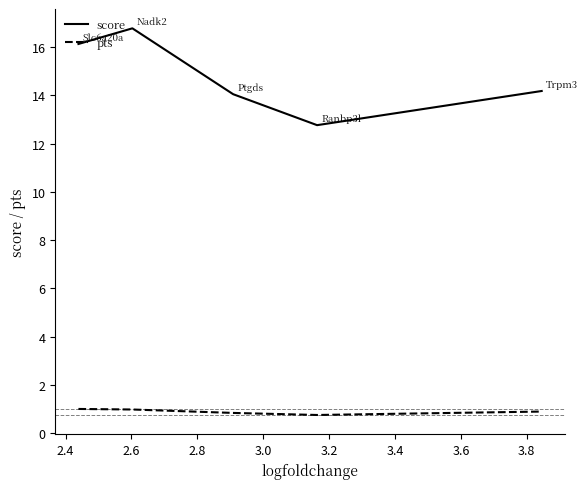

Which series has the widest spread of values?

score